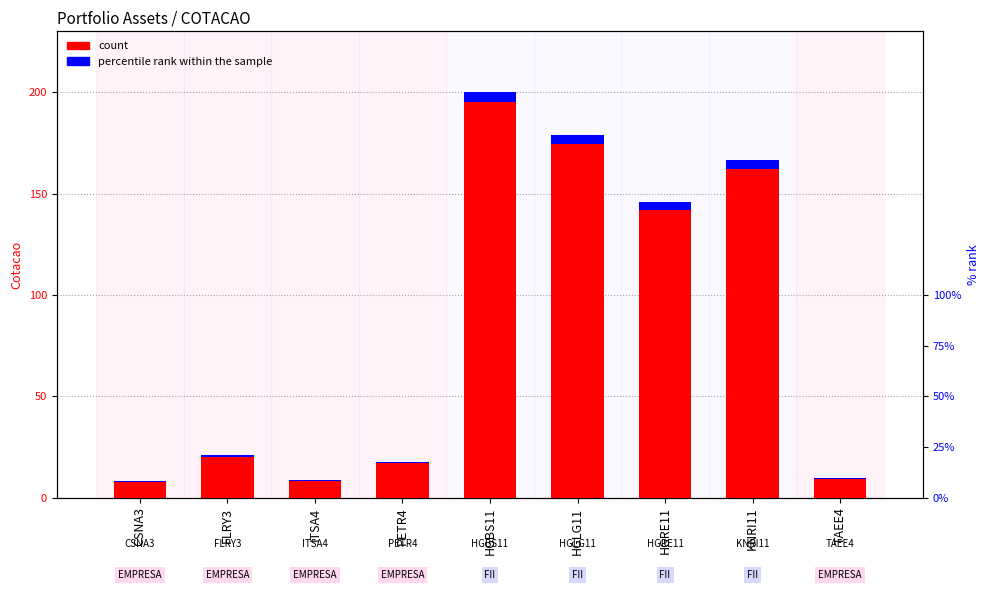

Reading left to right, list all the values displayed in this chart.

count: 7.9	20.1	8.1	17.1	195.0	174.5	141.9	161.9	9.1
percentile rank within the sample: 0.5	0.8	0.5	0.7	5.0	4.5	4.0	4.5	0.5